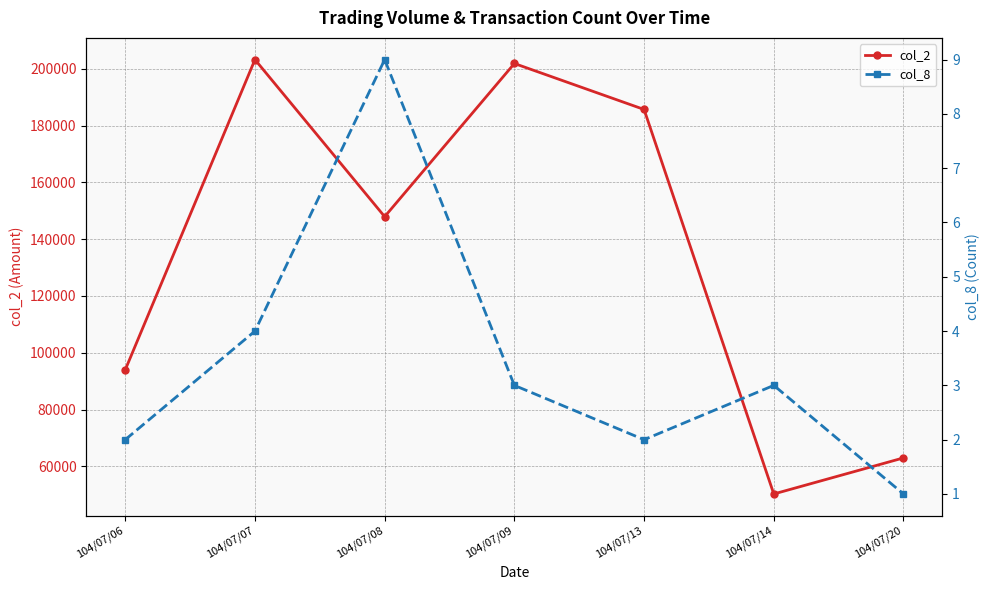

At which label does col_2 first exceed 147920?

104/07/07